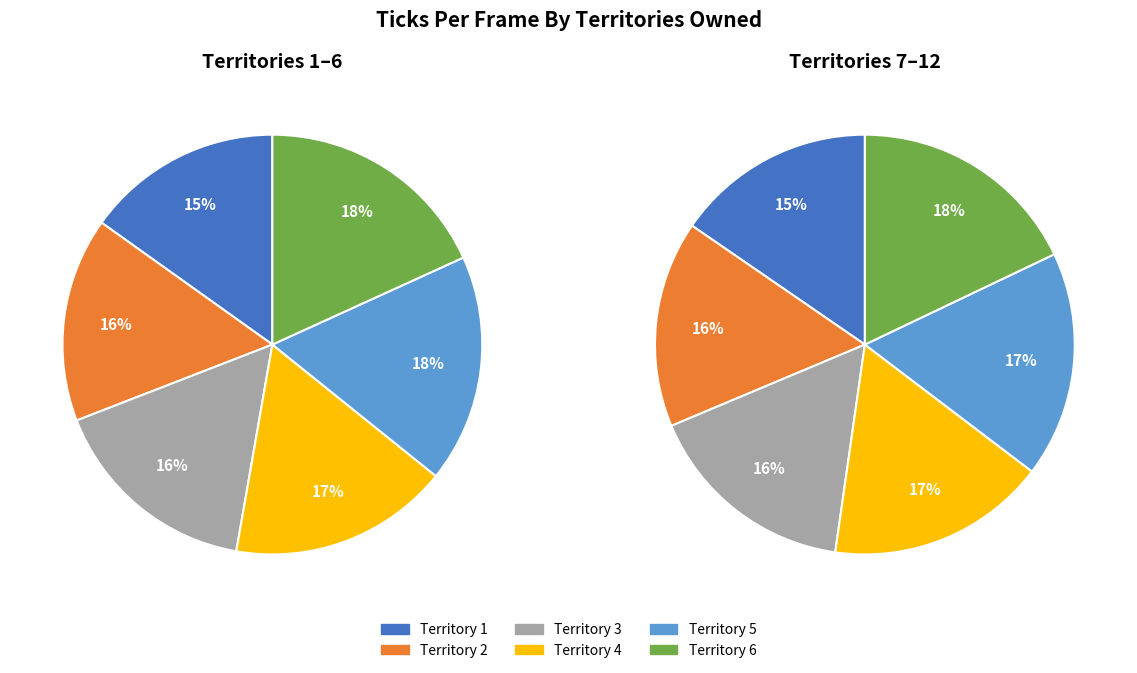

Is it true that 9 is 1% of the pie?

False